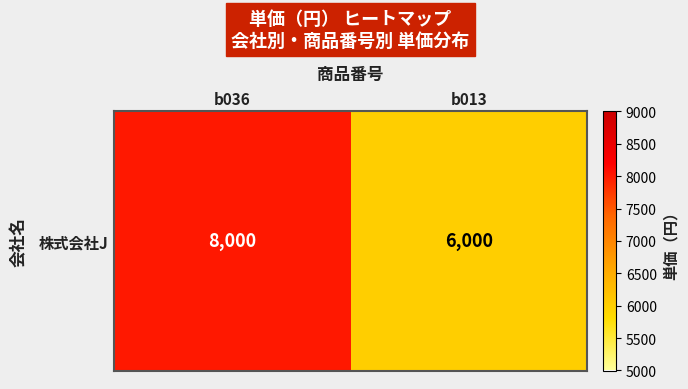

Reading right to left, what are all the values shown in this chart?

6000	8000